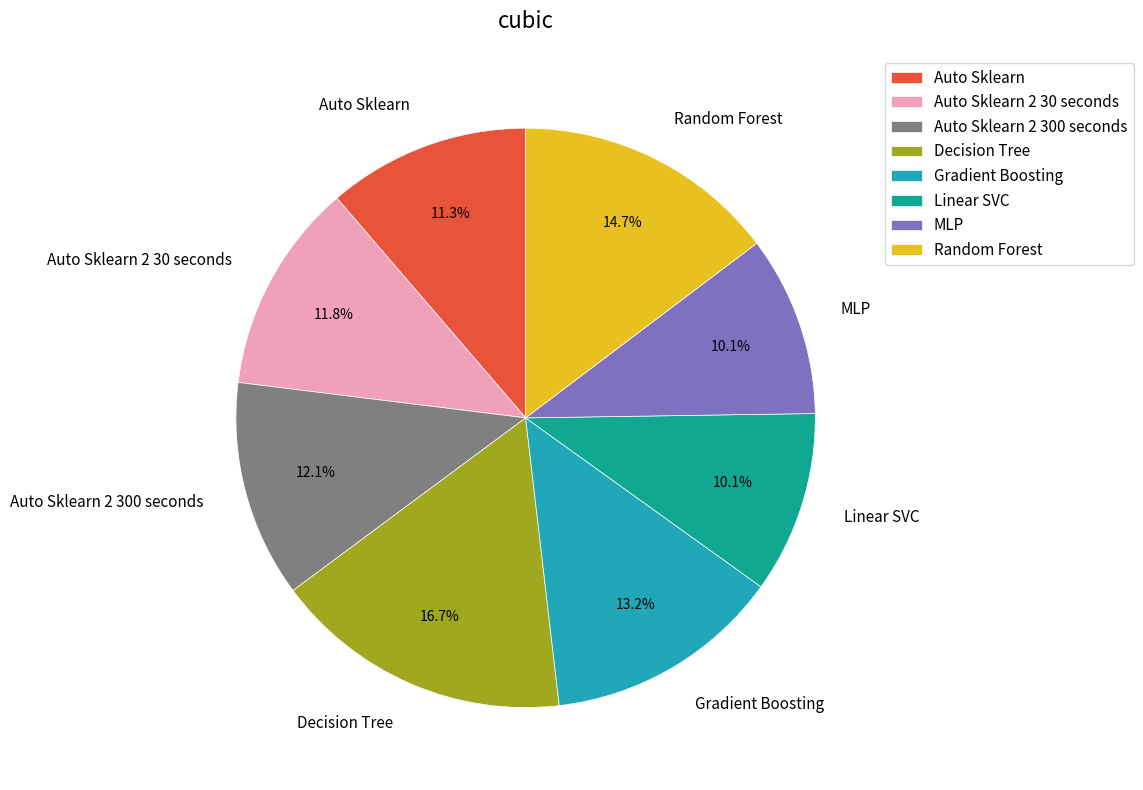

How many segments does this pie chart have?

8